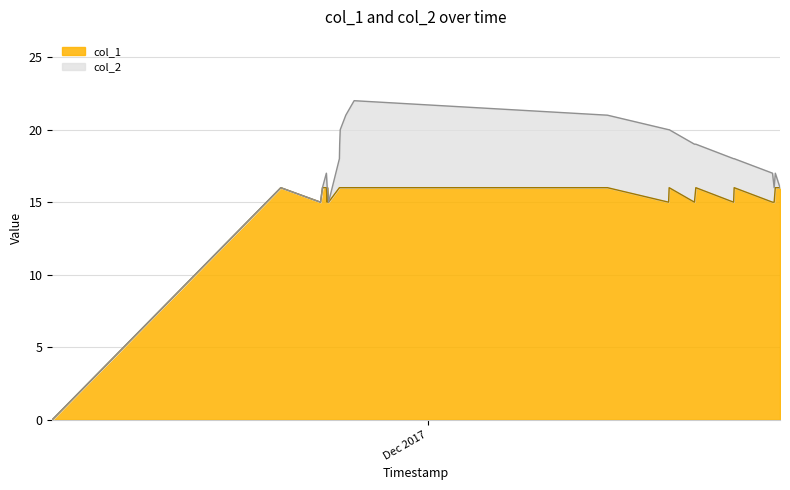

What is the sum of the values at 1514412992 and 1510798603?

31